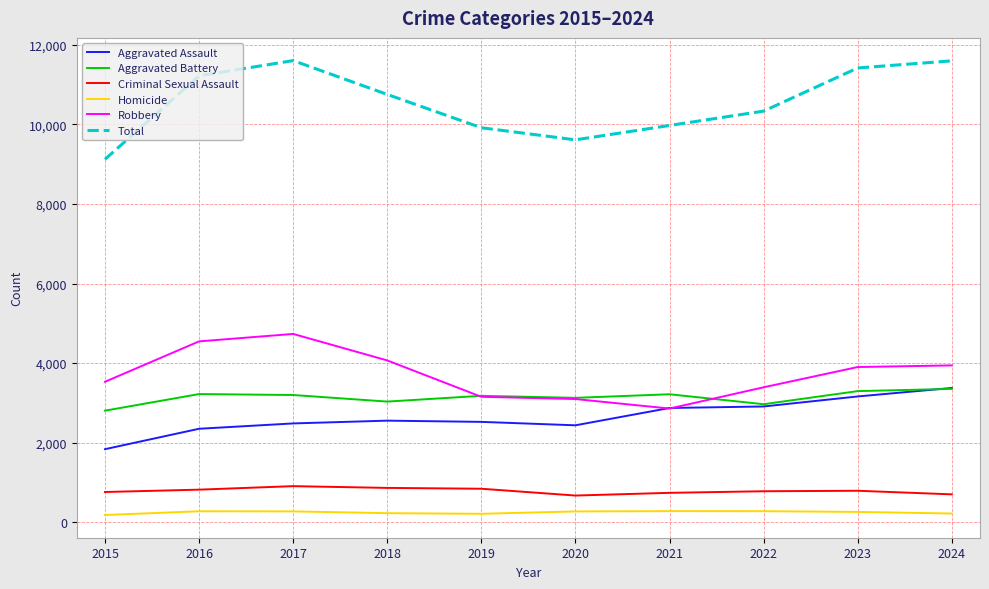

What is the total value across all series at 2020?

19222